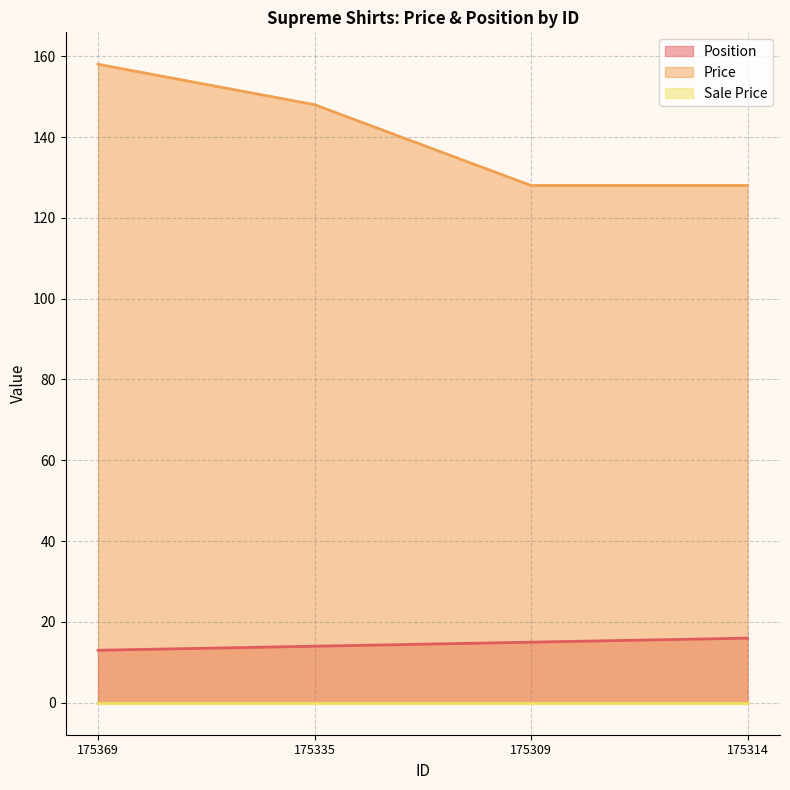

Between 175335 and 175309, which series saw the biggest shift?

Price